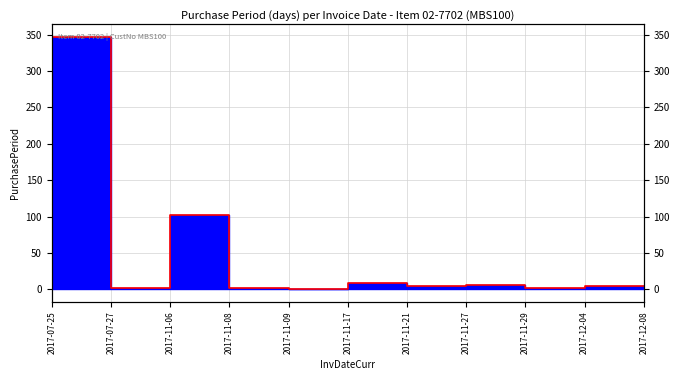

What is the difference between the values at 2017-11-17 and 2017-07-27?

6